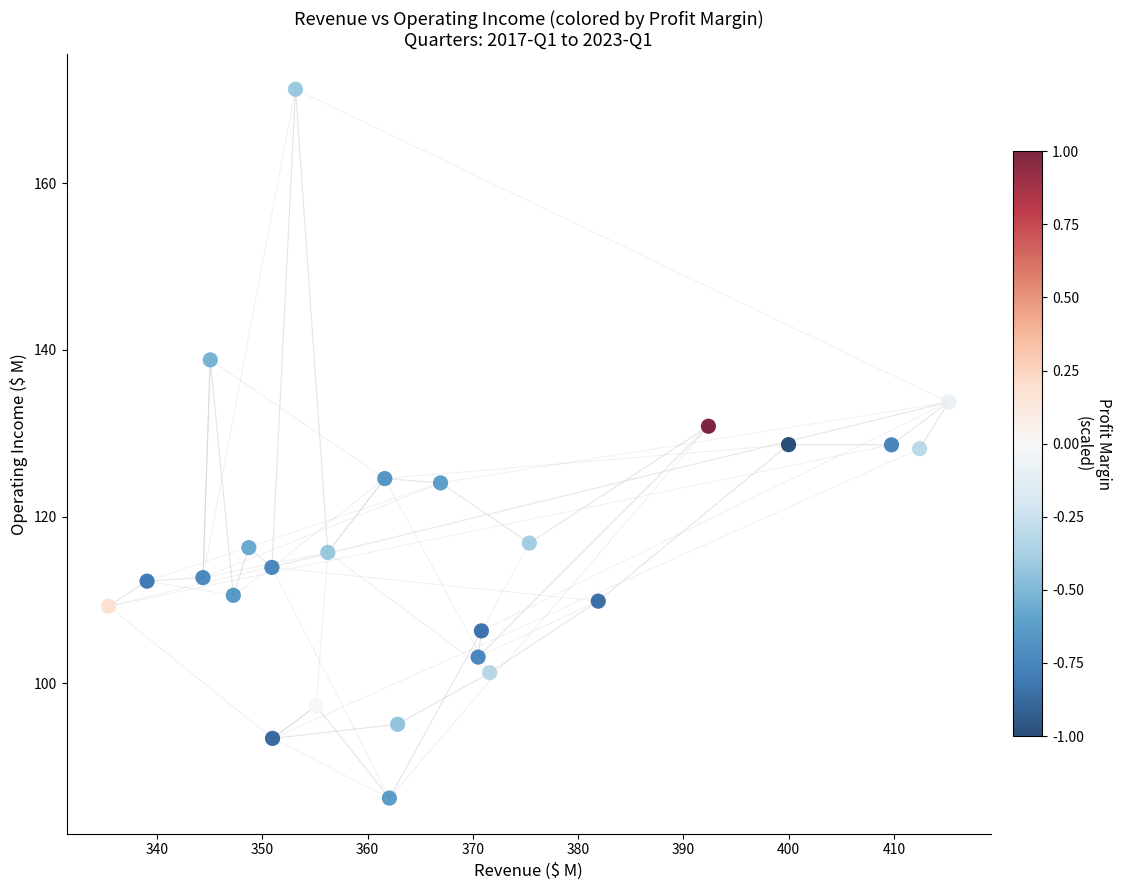

What is the range of X values (max minus min)?

79.8